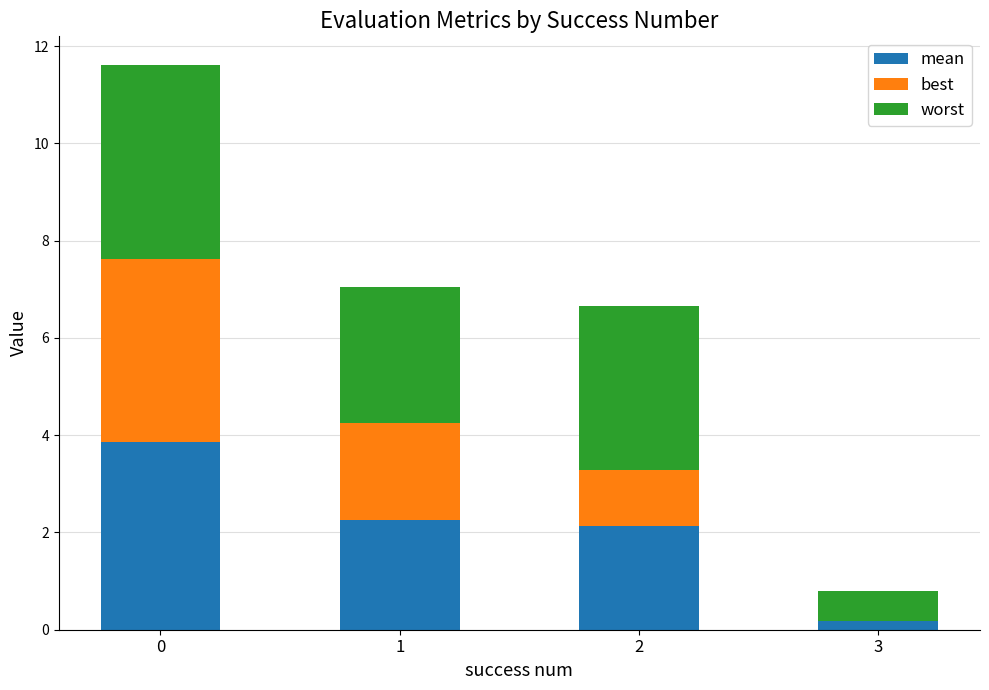

What is the total value across all series at 2?

6.7